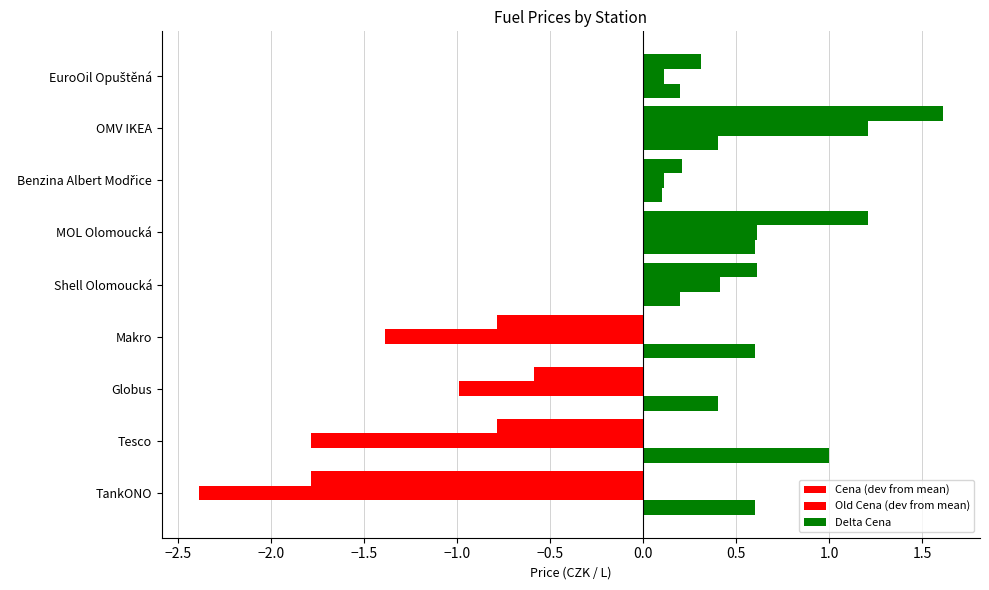

How many data points in Cena (dev from mean) are above 0?

5